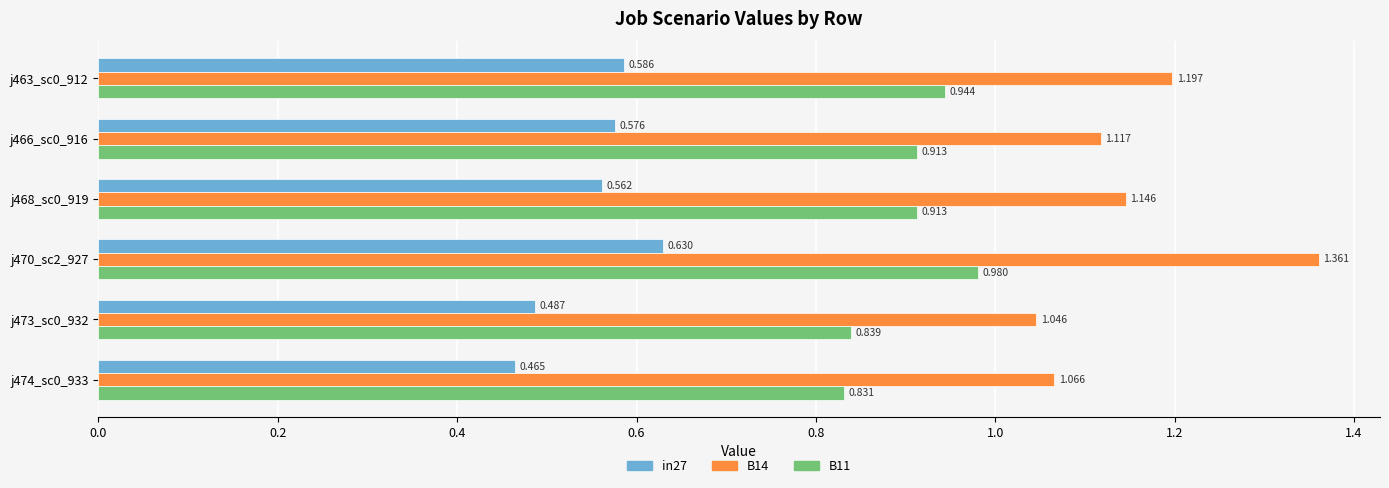

Is the value of B11 at j468_sc0_919 greater than the value of B14 at j466_sc0_916?

No